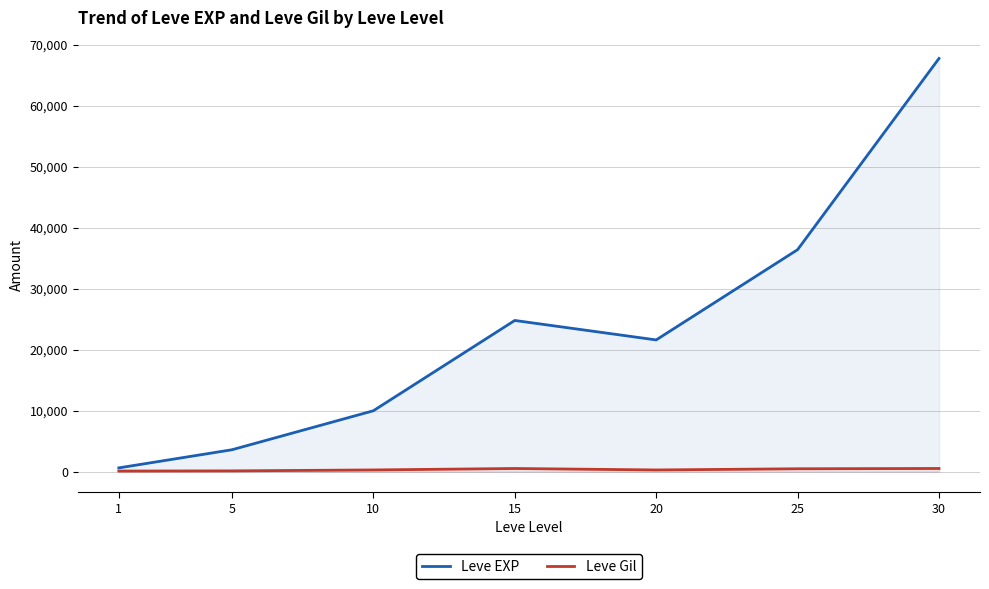

Reading right to left, extract all data points from this chart.

Leve EXP: 30=67730	25=36390	20=21600	15=24790	10=9990	5=3600	1=630
Leve Gil: 30=532	25=485	20=290	15=529	10=293	5=139	1=113